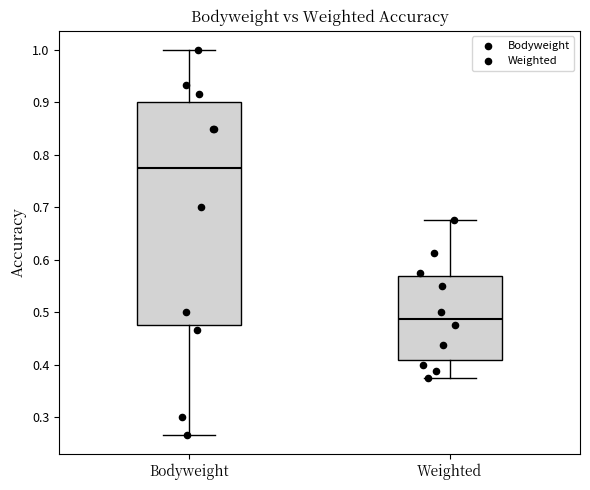

Which box has the lowest median line?

Weighted